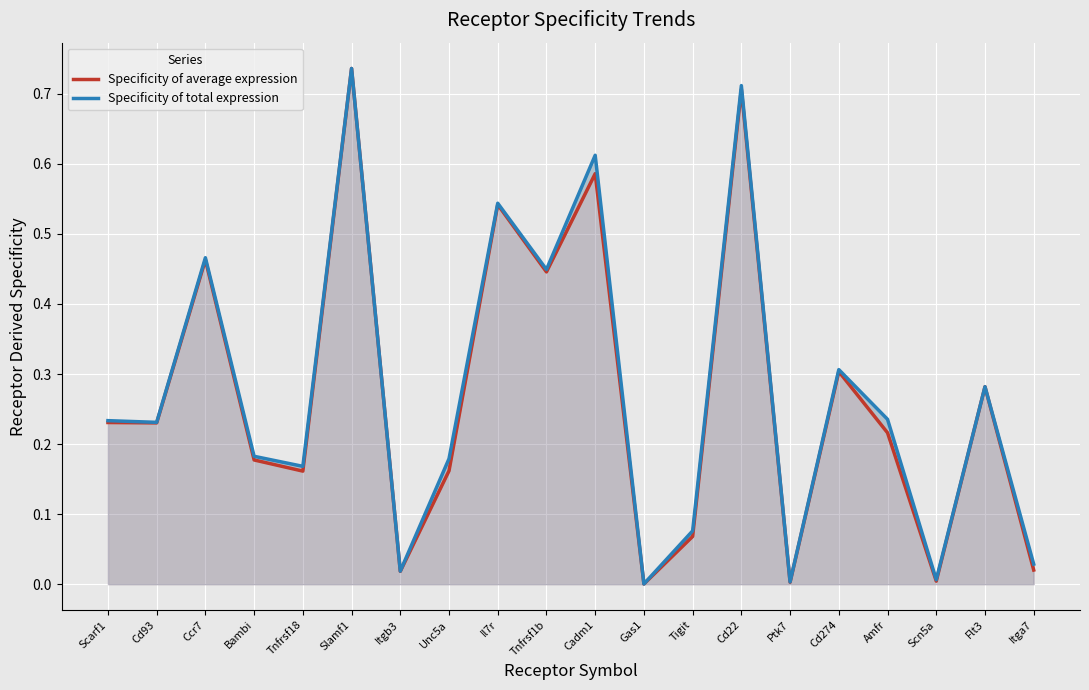

Rank the categories by Specificity of average expression value from lowest to highest.

Gas1, Ptk7, Scn5a, Itgb3, Itga7, Tigit, Tnfrsf18, Unc5a, Bambi, Amfr, Cd93, Scarf1, Flt3, Cd274, Tnfrsf1b, Ccr7, Il7r, Cadm1, Cd22, Slamf1